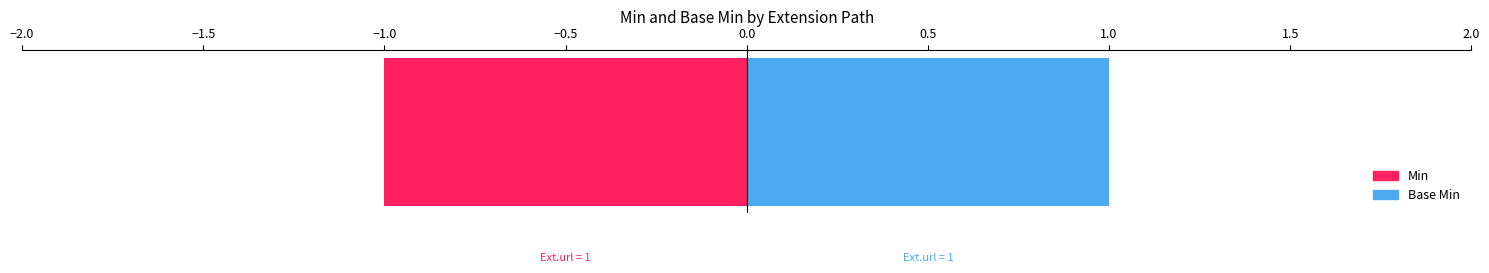

Which series has the largest range (max minus min)?

Min